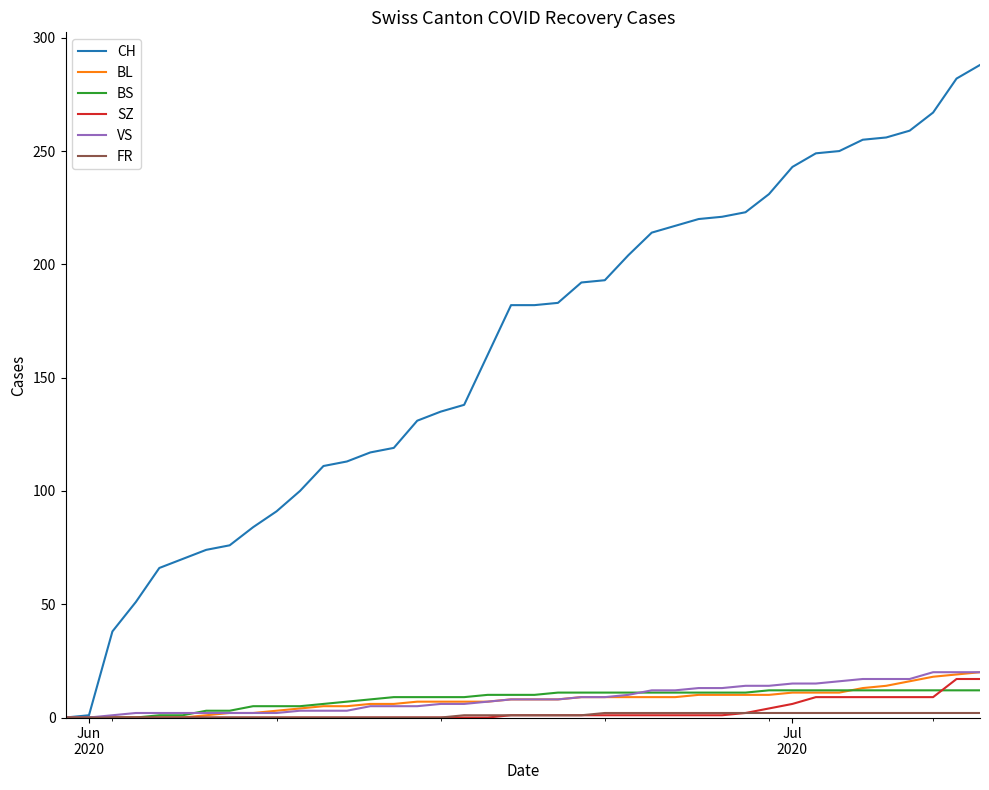

Which series has the widest spread of values?

CH